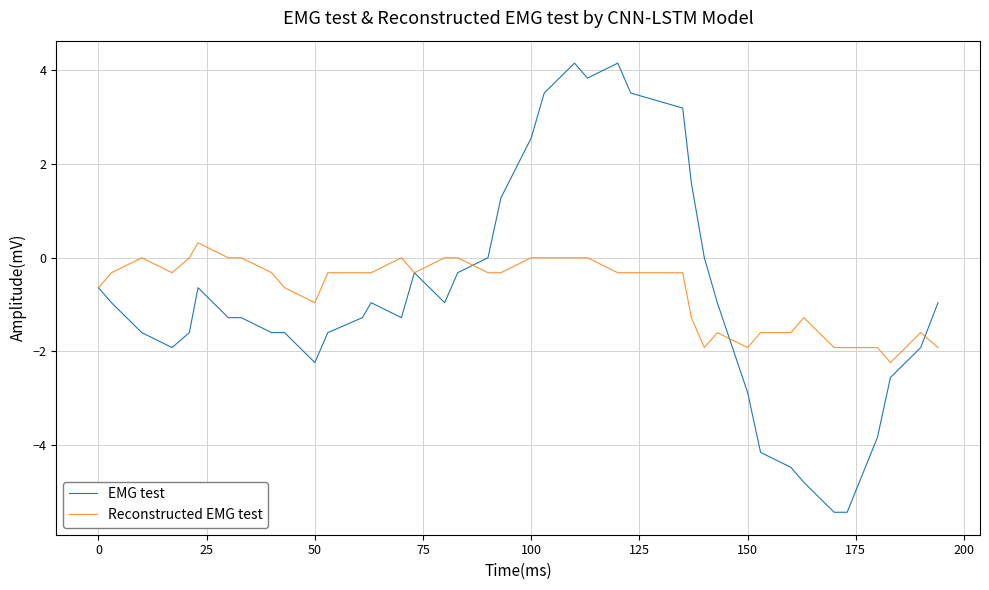

List the series in order of their peak value, highest first.

EMG test, Reconstructed EMG test